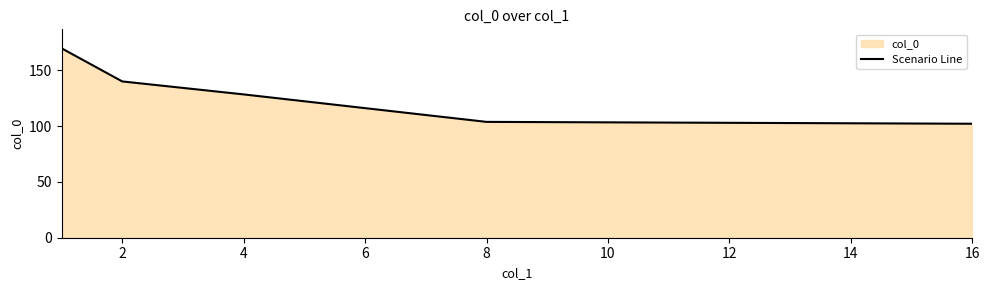

True or false: the data has more than 2 interior local peaks.

False